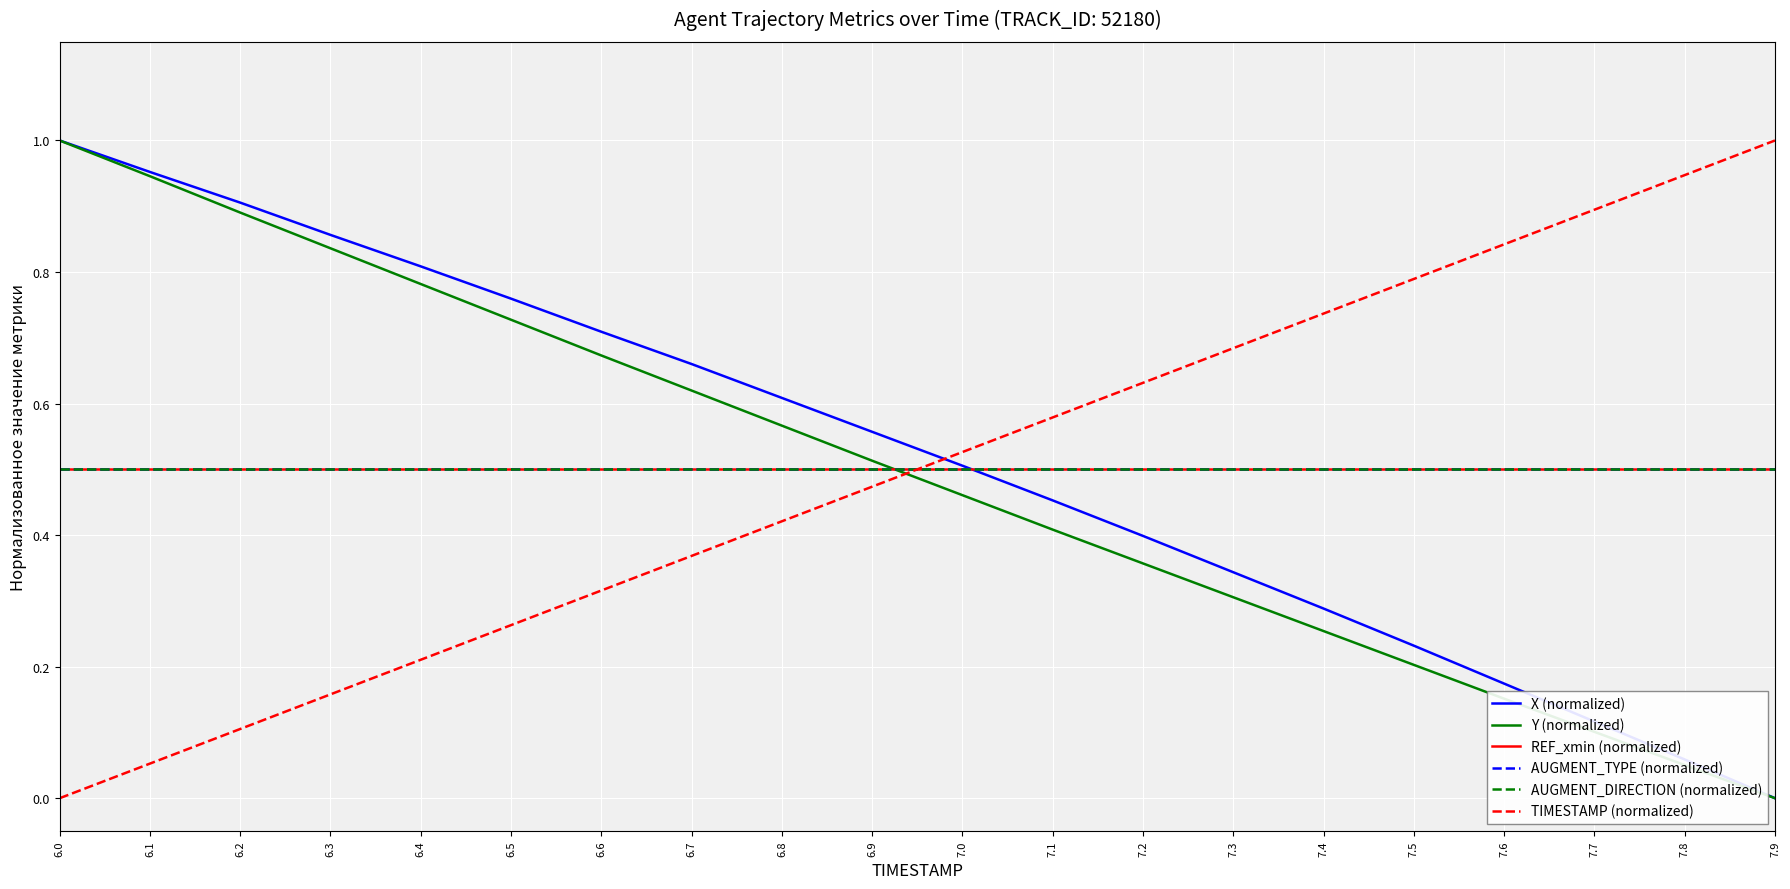

Does the chart have visible grid lines?

Yes